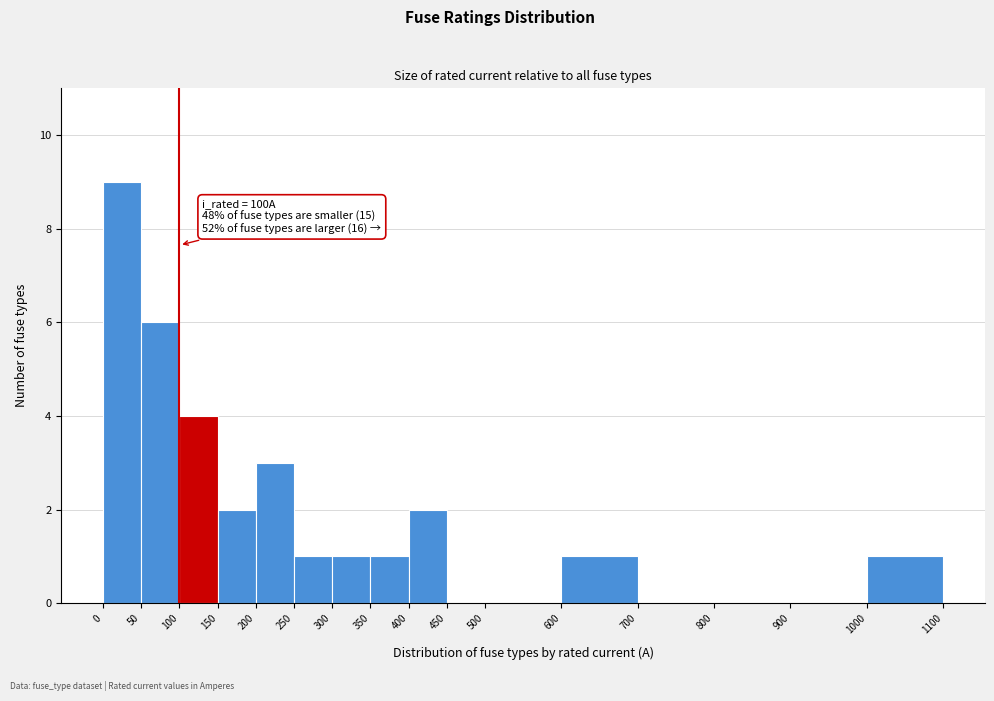

Over which range of the x-axis is the bar tallest?

0 to 50